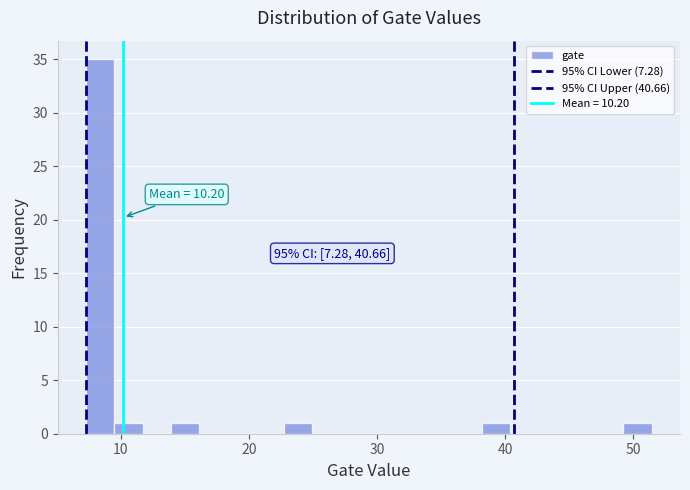

Read against the x-axis, roughly where is the centre of the tallest bar?

8